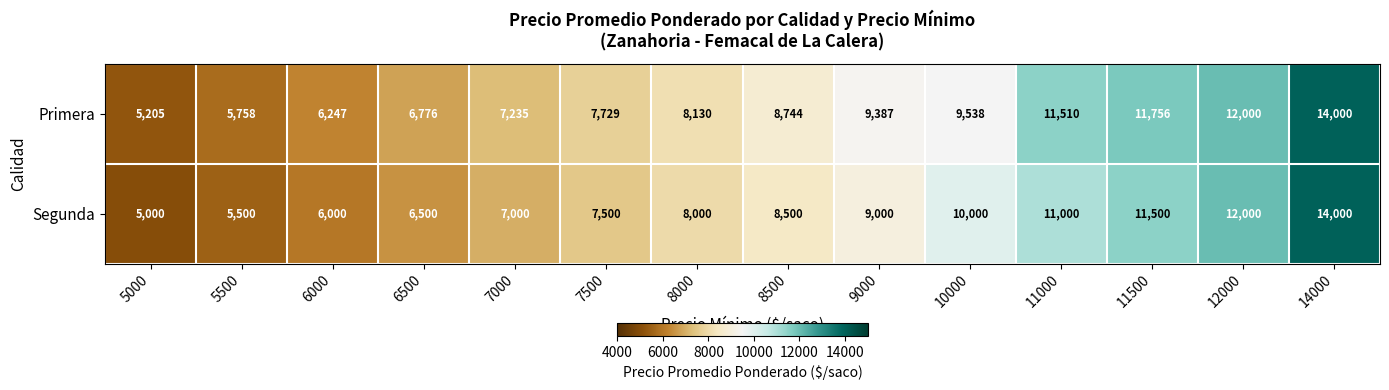

True or false: Segunda has a value of 7472 at 5500.

False